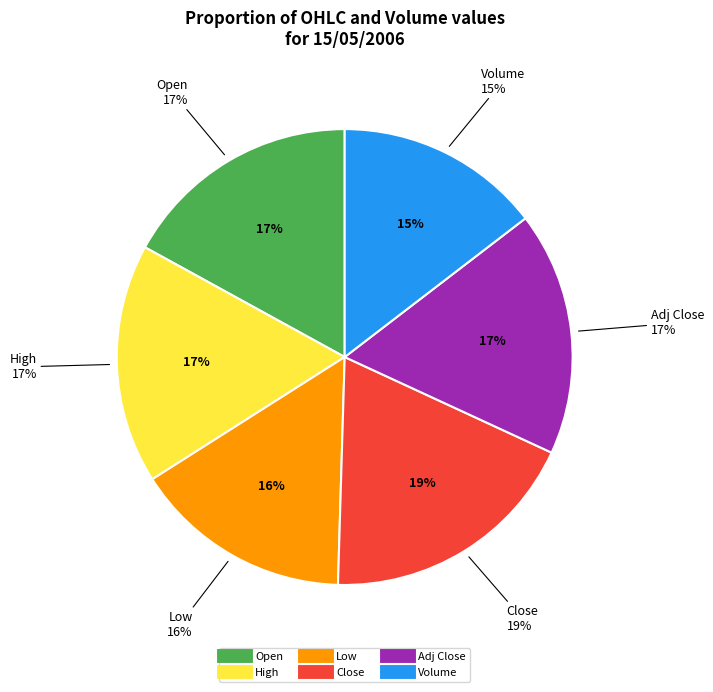

Rank the categories by value from lowest to highest.

Volume, Low, Open, High, Adj Close, Close